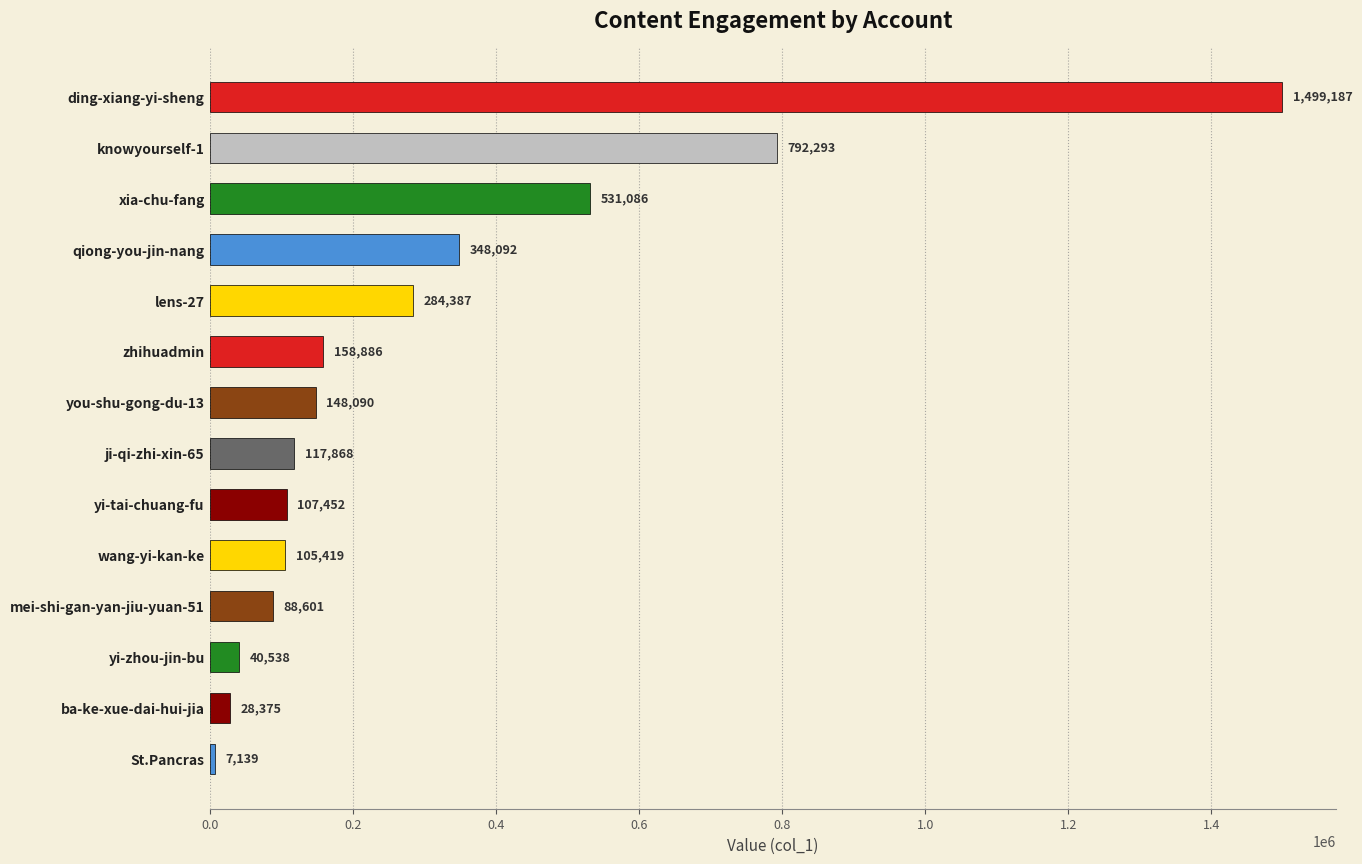

The chart shows a value of 213169 at knowyourself-1. True or false?

False